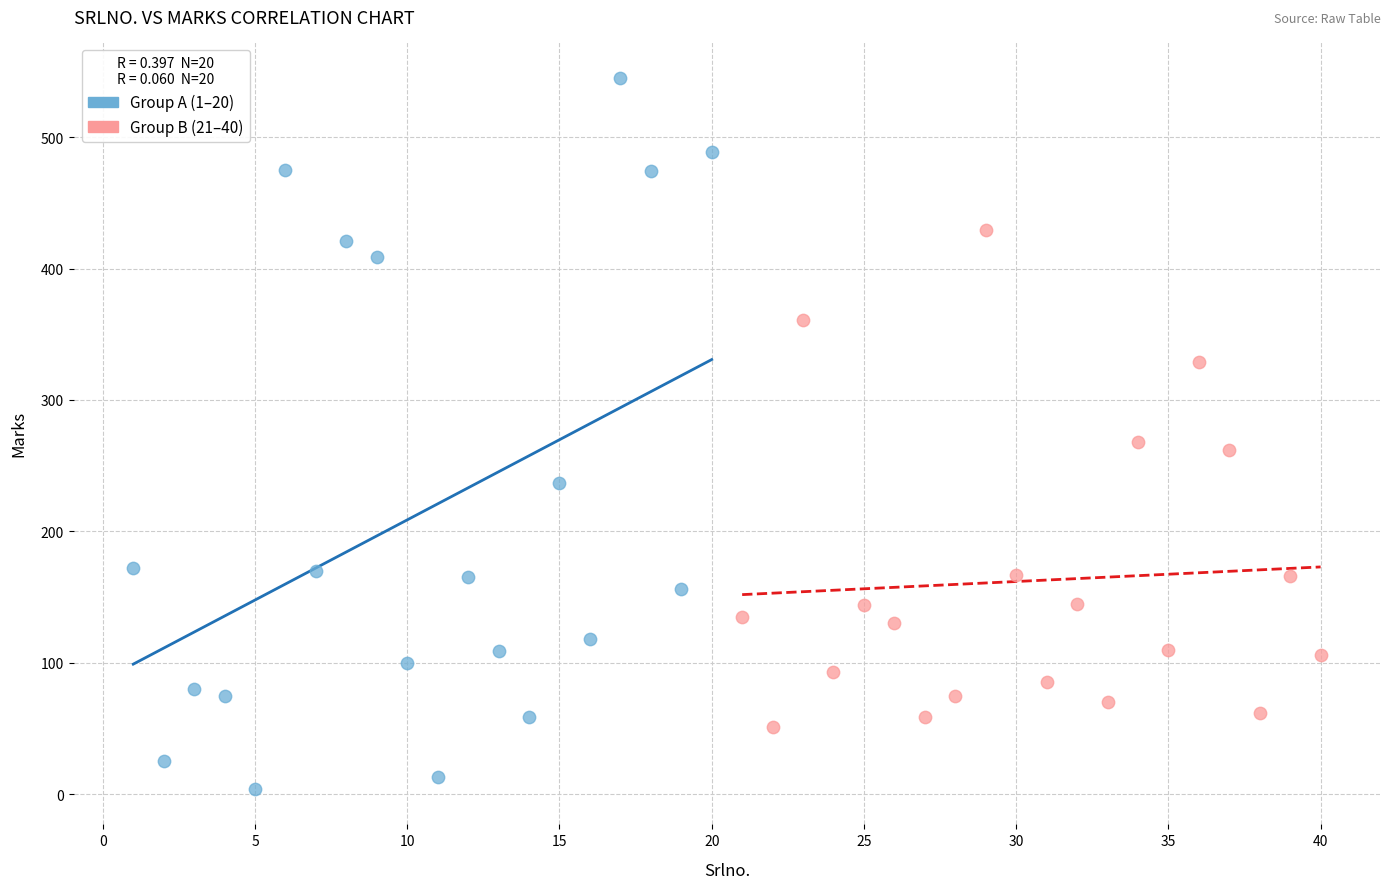

Which series reaches the minimum Y coordinate?

Group A (1–20)